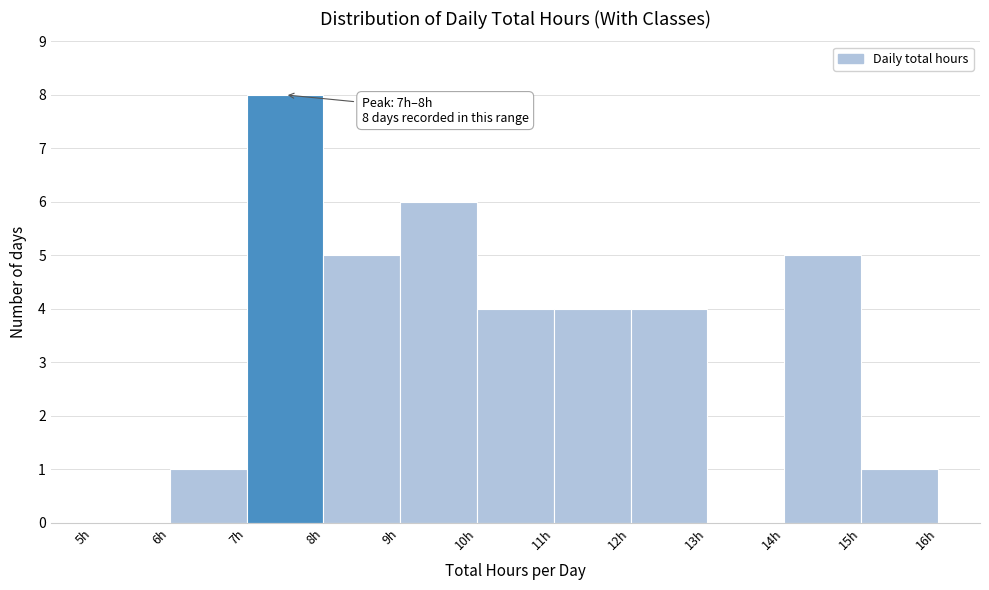

Over which range of the x-axis is the bar tallest?

7 to 8